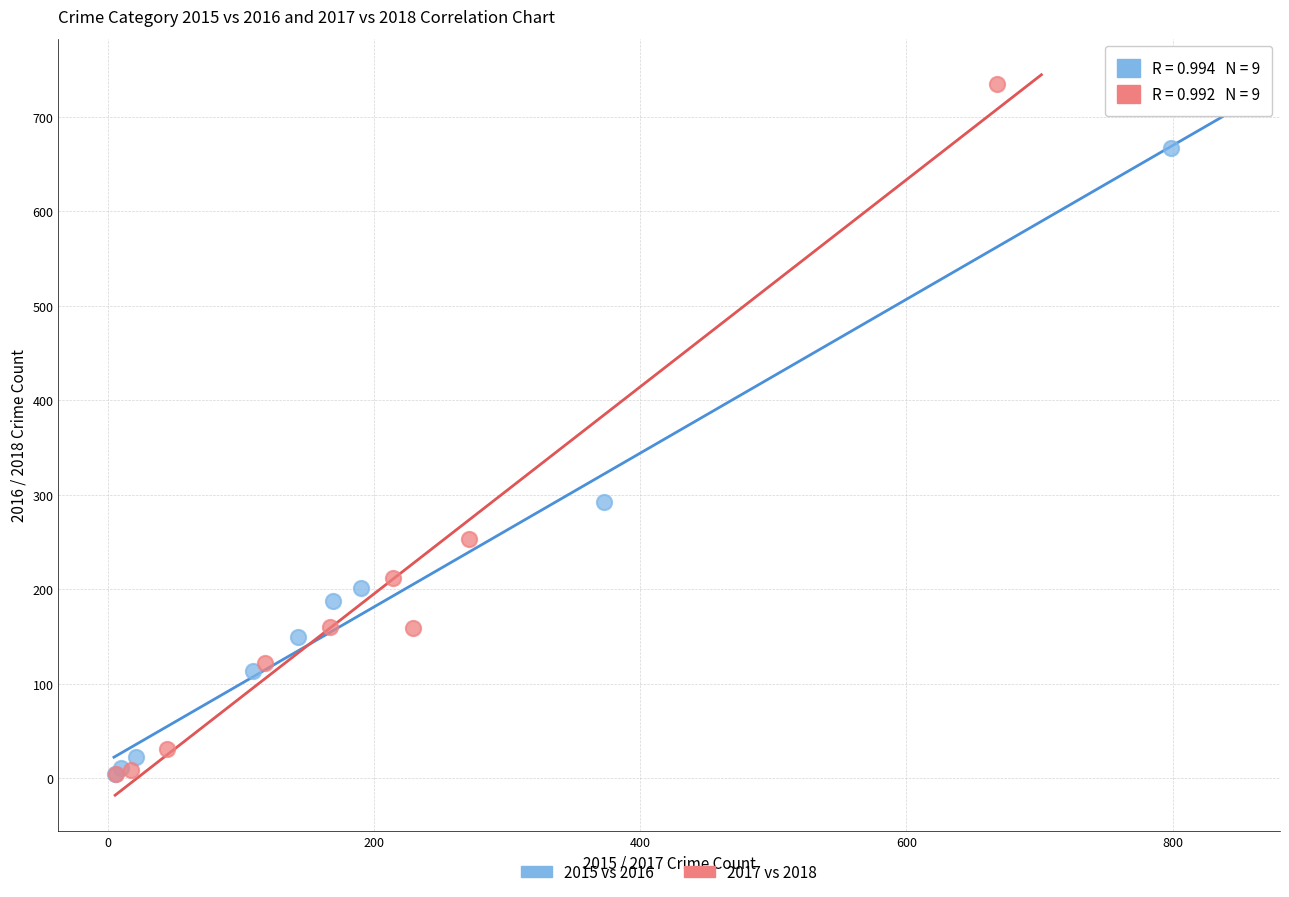

Which series has the largest Y range (max minus min)?

2017 vs 2018